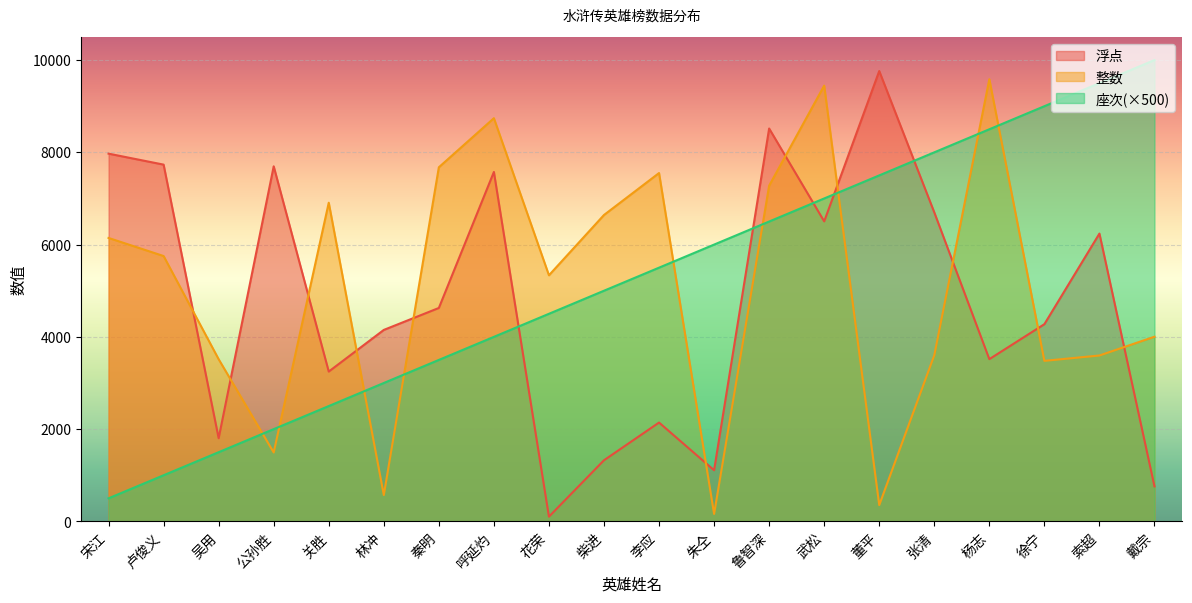

Where is the first local minimum for 浮点?

吴用